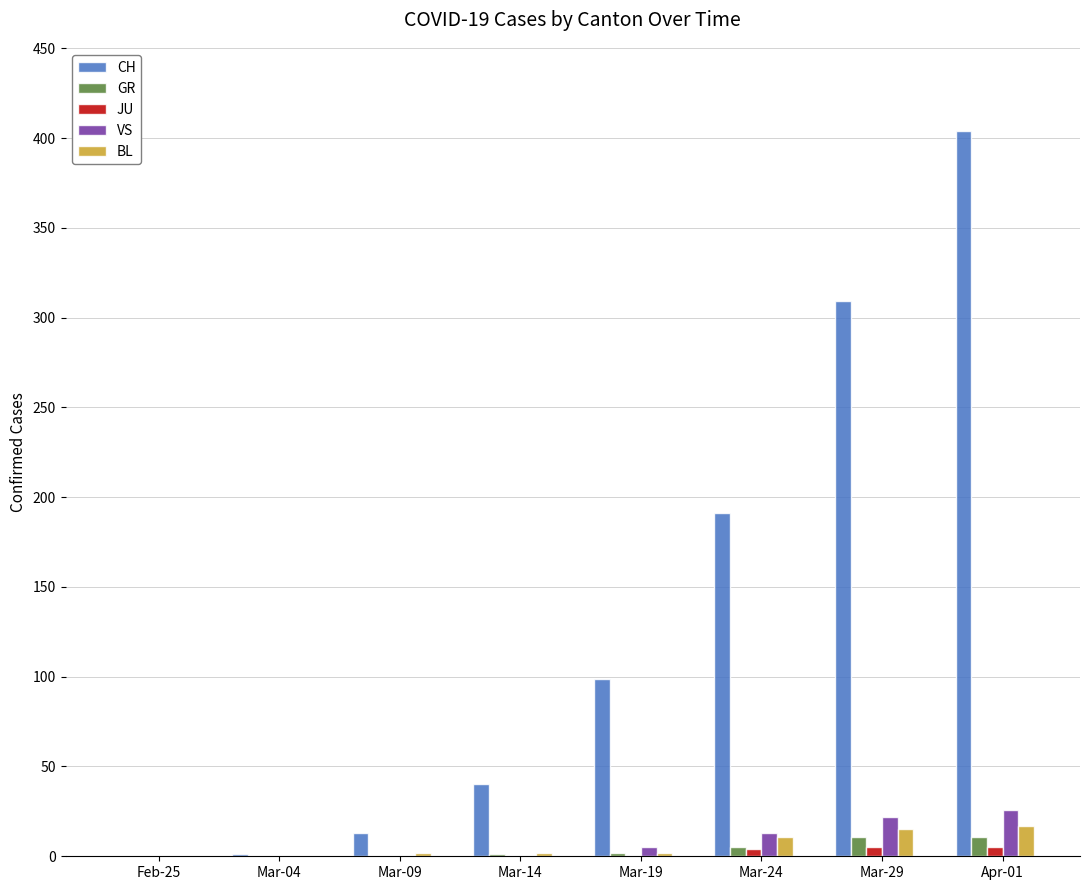

Between Mar-14 and Mar-29, which series saw the biggest shift?

CH